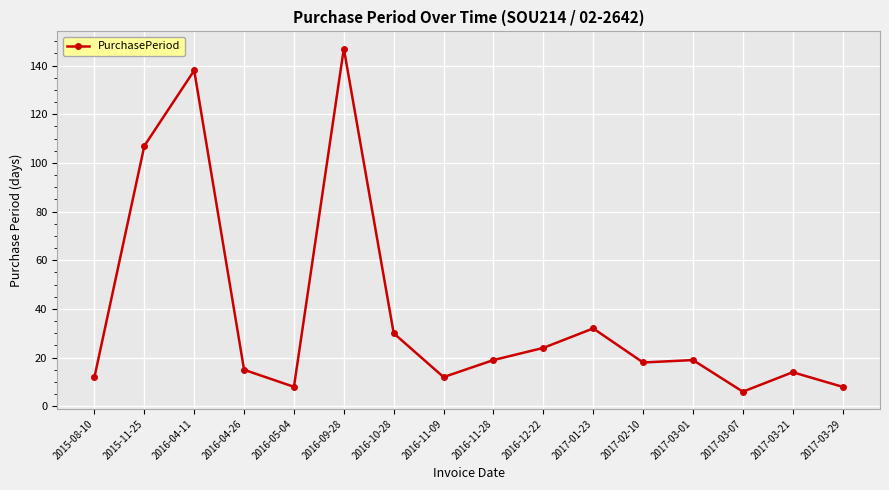

What position from the right is 2017-03-07?

3